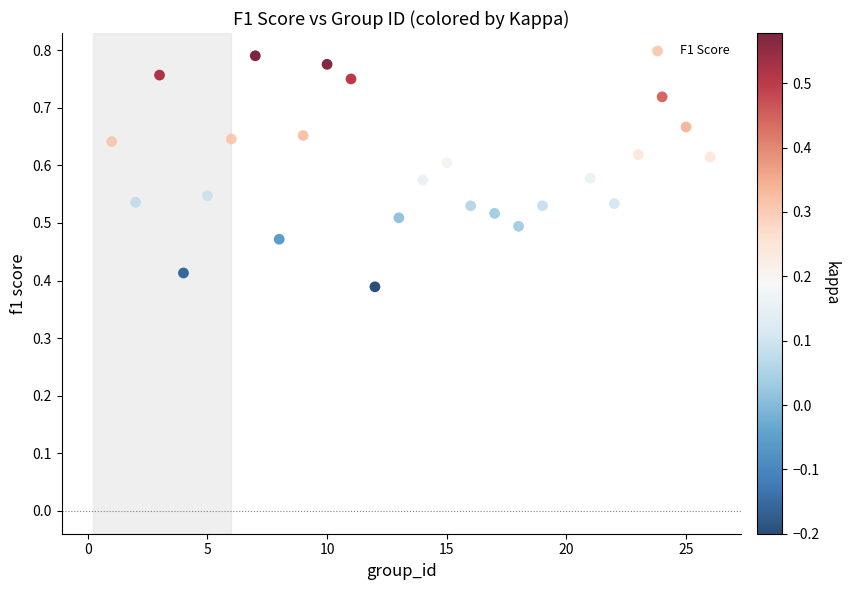

What is the range of X values (max minus min)?

25.0